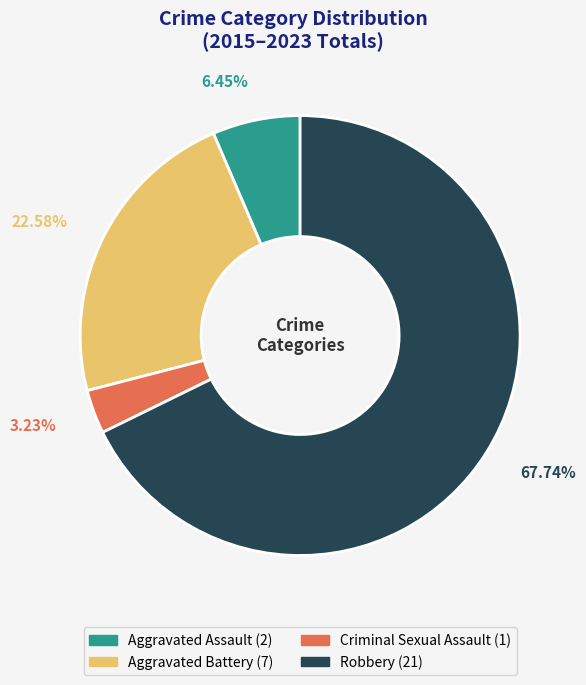

Approximately how many times larger is the value at Aggravated Assault compared to Criminal Sexual Assault?

2.0